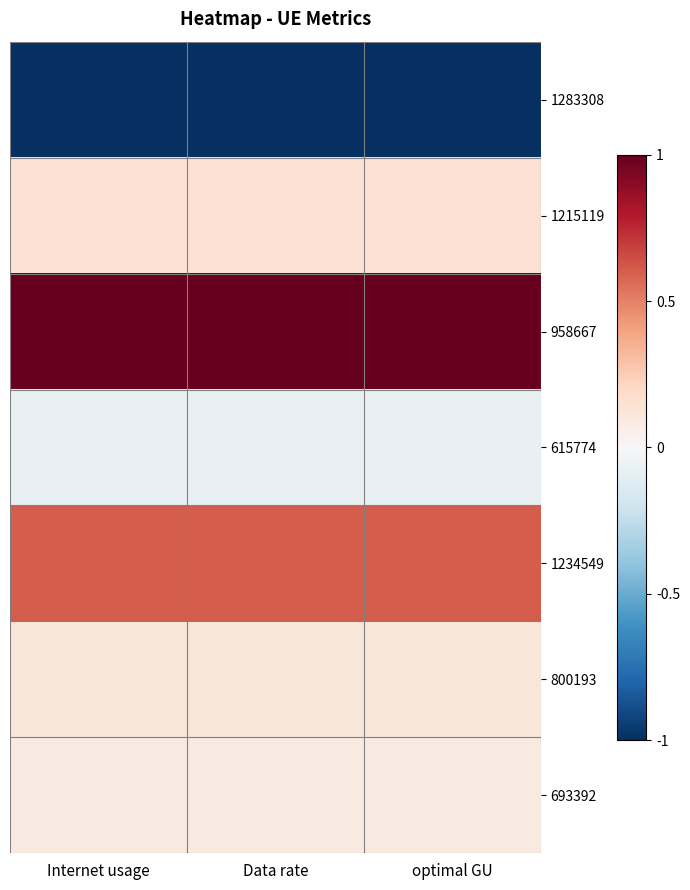

Rank the series by their maximum value, from highest to lowest.

958667, 1234549, 1215119, 800193, 693392, 615774, 1283308